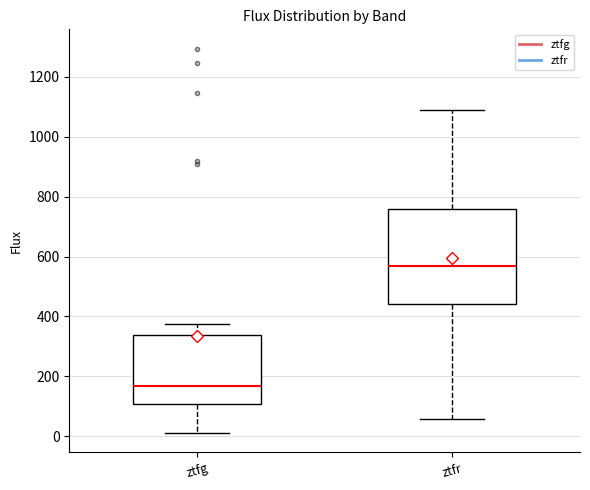

Reading left to right, transcribe this box plot: for each box, give where its median line is, the range the box spans, and where its two whiskers end, as read against the y-axis. The values are not printed on the chart, so give them approximately, as read against the axis.

ztfg: median 160, box 100 to 340, whiskers 20 to 380
ztfr: median 560, box 440 to 760, whiskers 60 to 1080